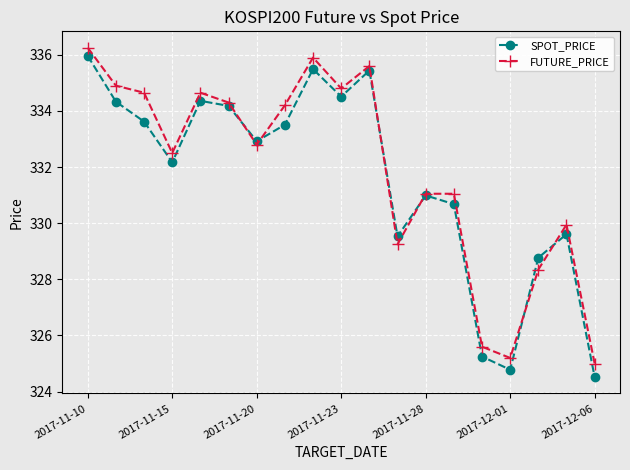

Does the chart have visible grid lines?

Yes